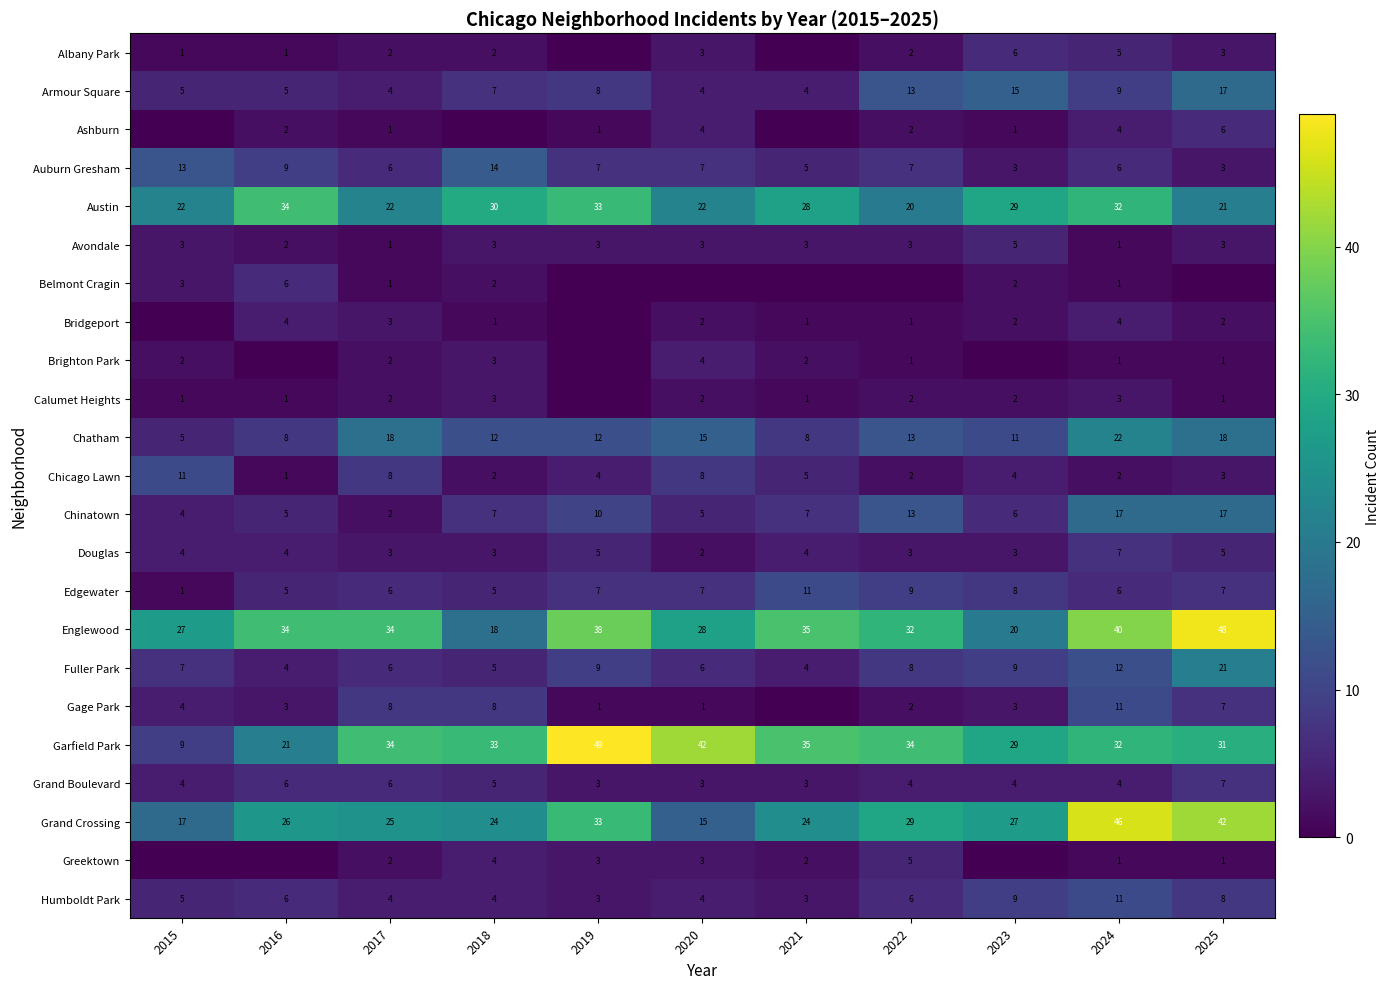

What is the difference between the highest and lowest values at 2017?

33